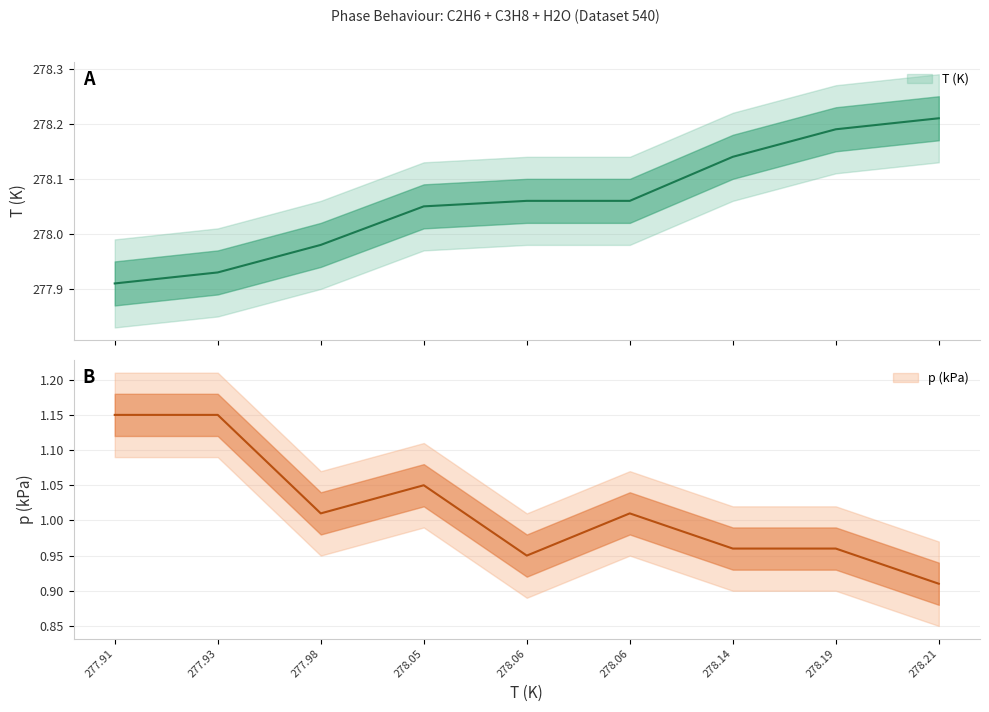

At which category does the chart reach its peak across all series?

278.21